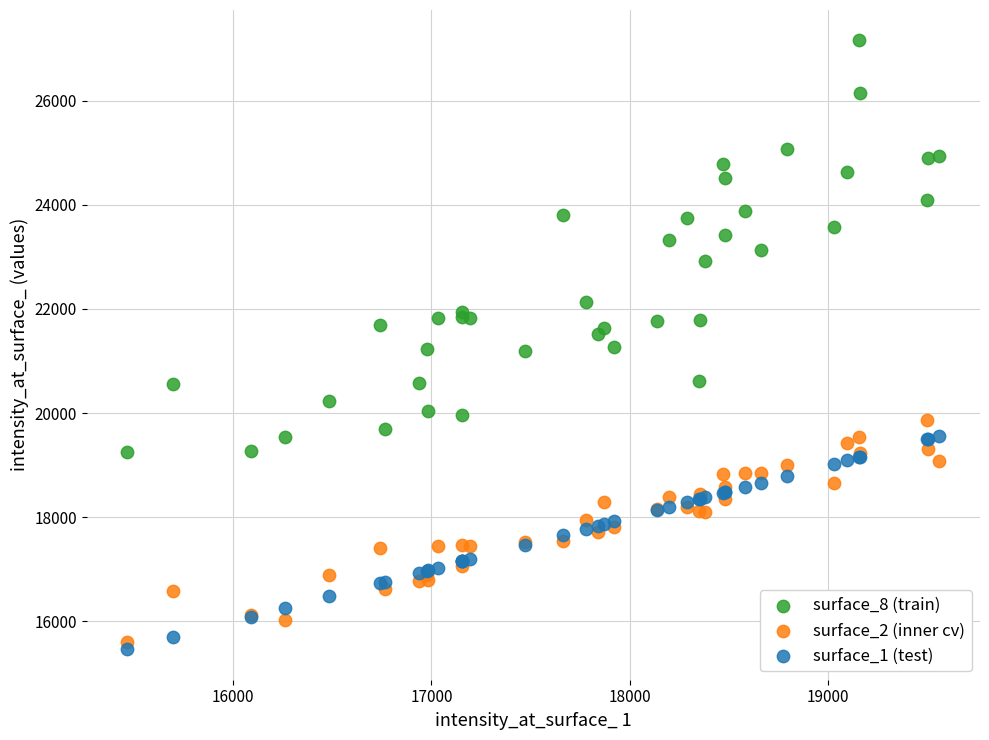

What is the X range (max minus min) for the scatter plot?

4093.6